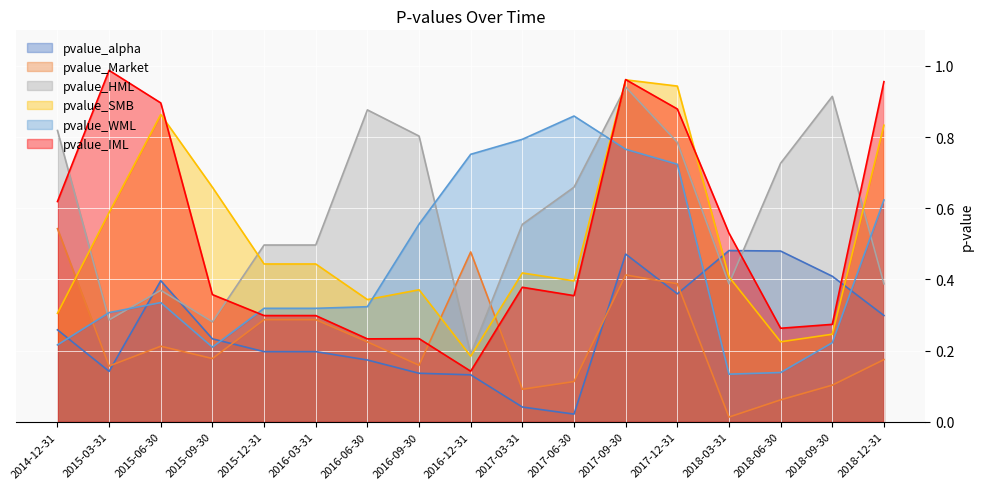

True or false: pvalue_Market has a value of 0.5 at 2017-12-31.

False